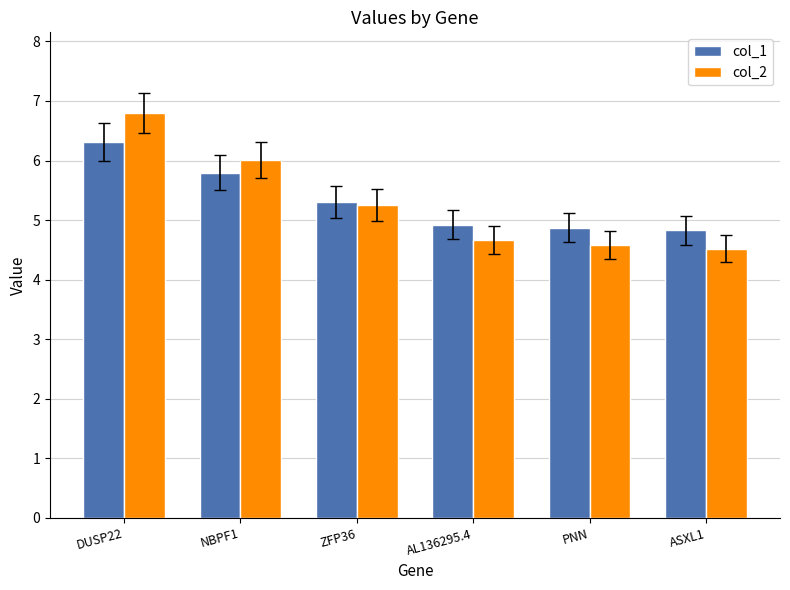

At how many categories does at least one series exceed 5?

3